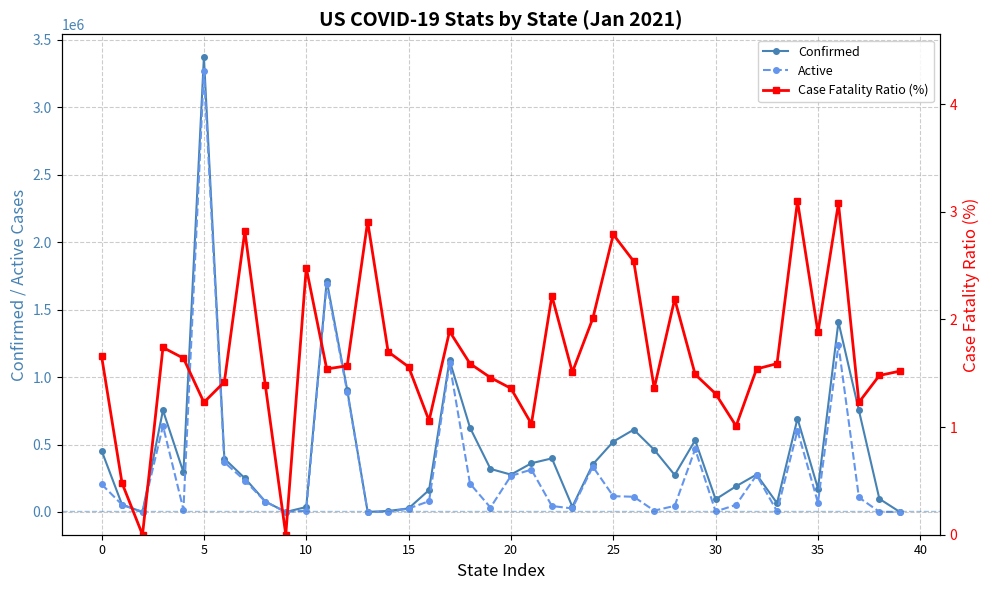

True or false: Confirmed has more than 1 interior local peaks.

True